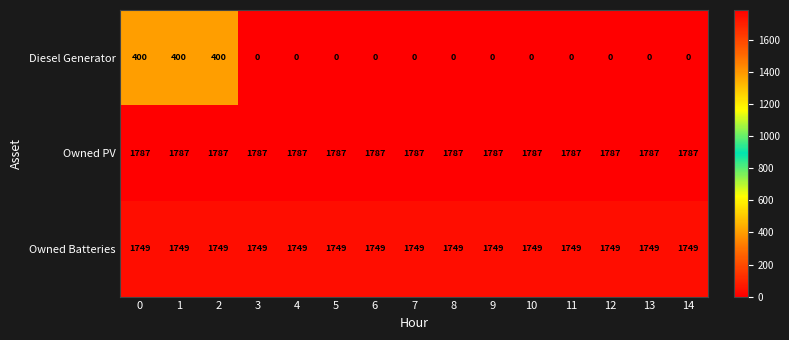

At how many categories does at least one series exceed 765?

15